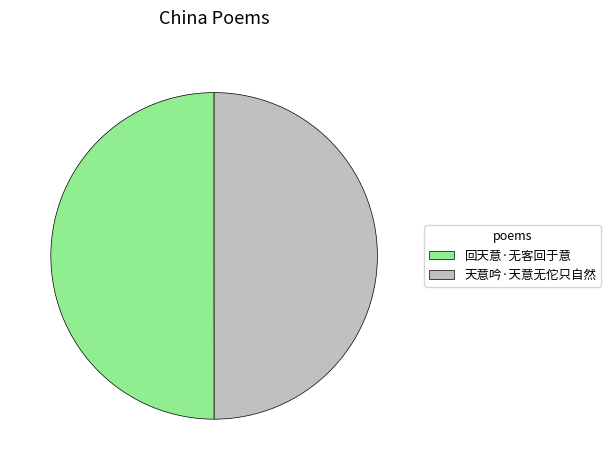

Do 天意吟·天意无佗只自然 and 回天意·无客回于意 together represent more than half of the pie?

Yes